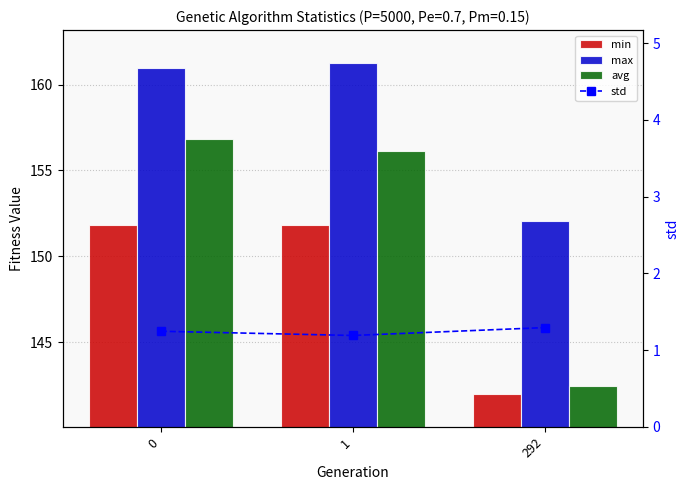

At which label is max closest to 156?

292